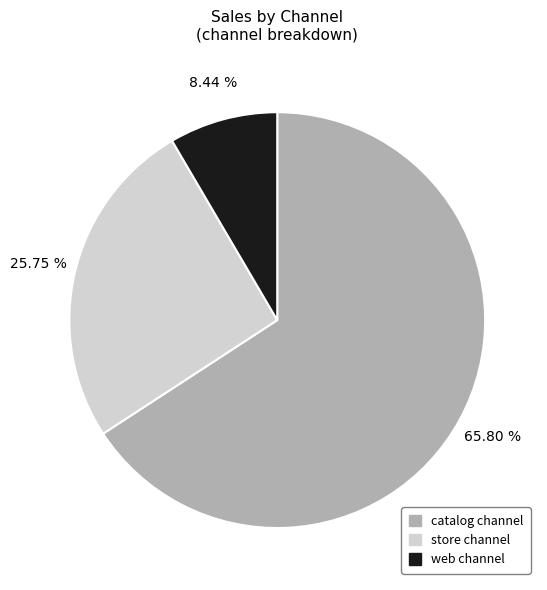

What is the total percentage of web channel and store channel?

34.2%